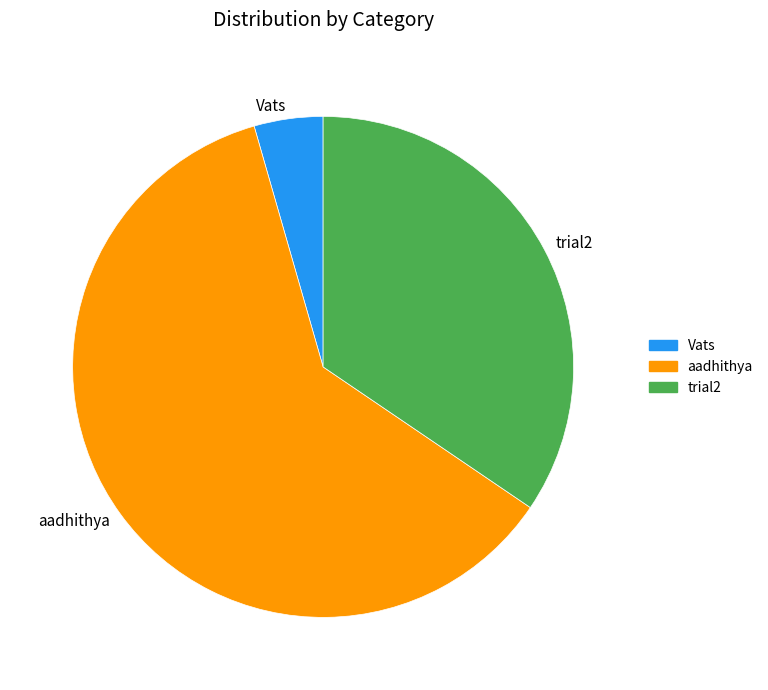

Which slice is the largest?

aadhithya